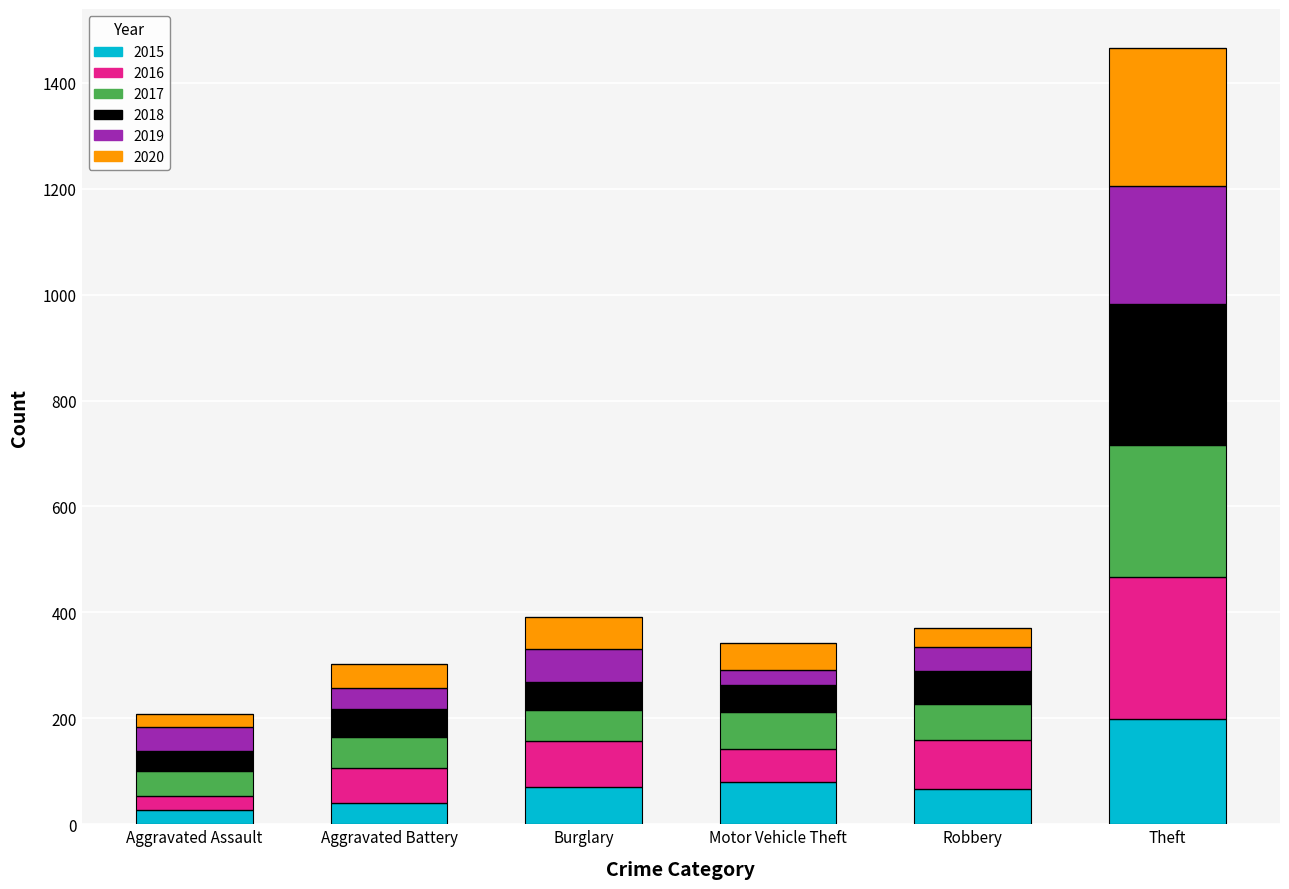

The 2015 series shows 79 at Motor Vehicle Theft. True or false?

True